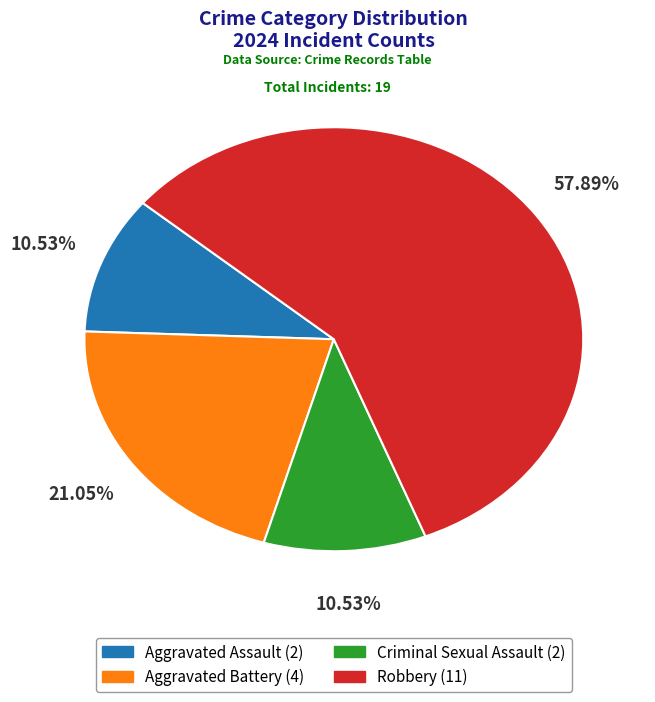

To the nearest percent, what percentage of the pie is Criminal Sexual Assault?

11%